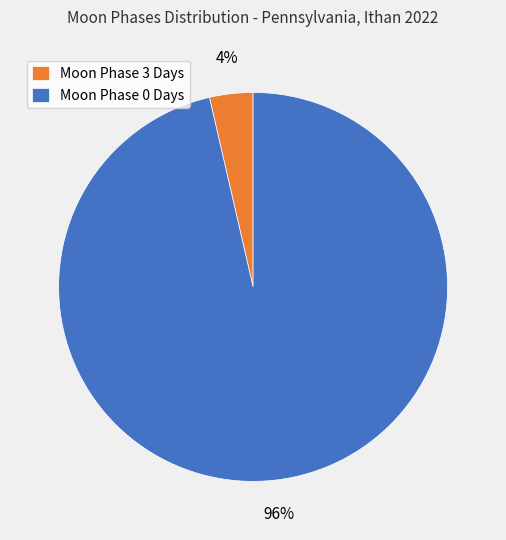

Between Moon Phase 0 Days and Moon Phase 3 Days, which is larger?

Moon Phase 0 Days